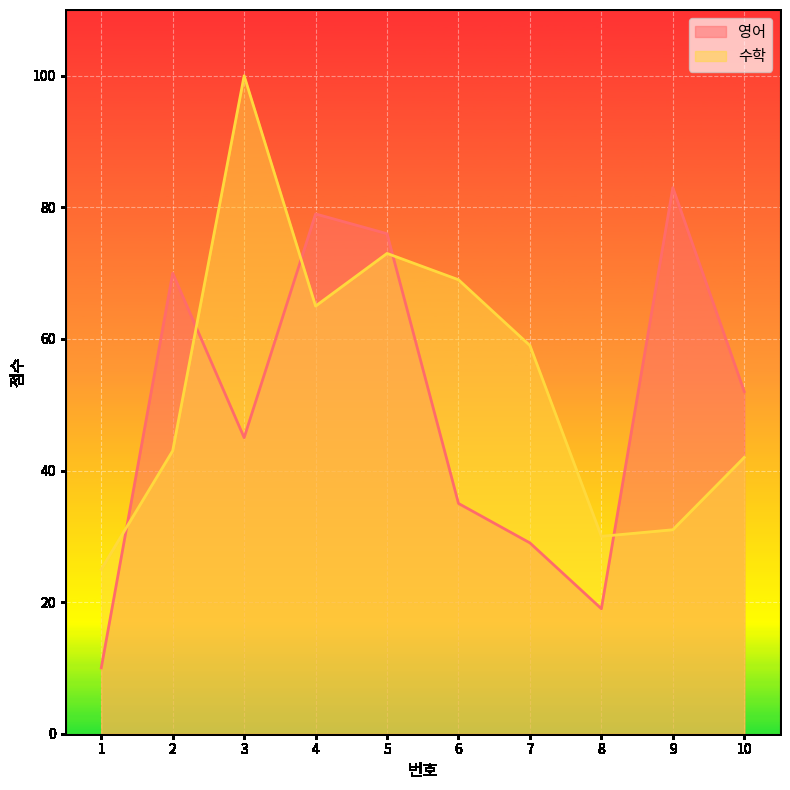

Rank the series by their maximum value, from highest to lowest.

수학, 영어